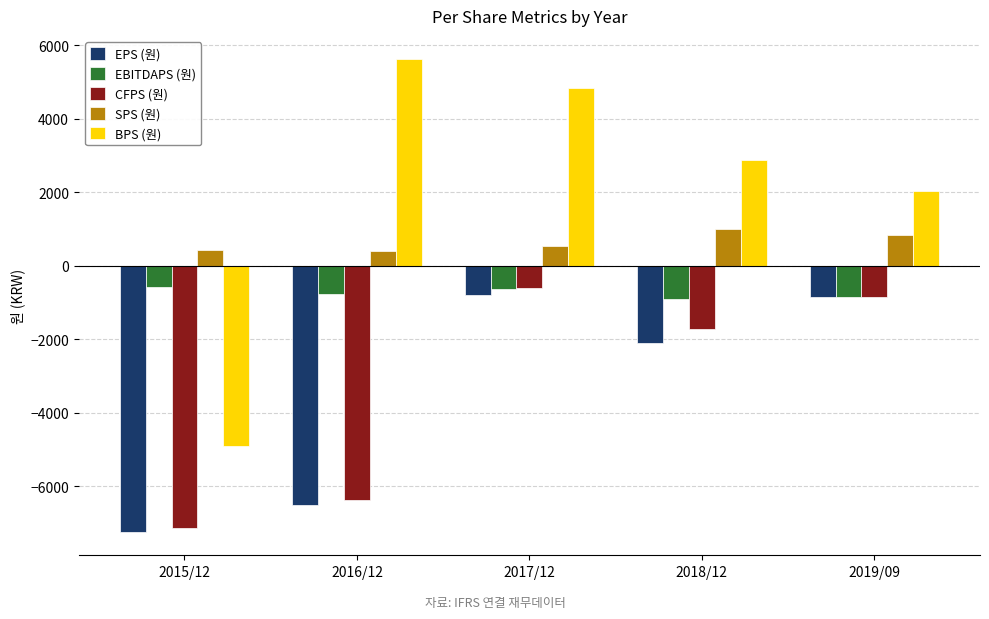

What is the smallest value displayed?

-7242